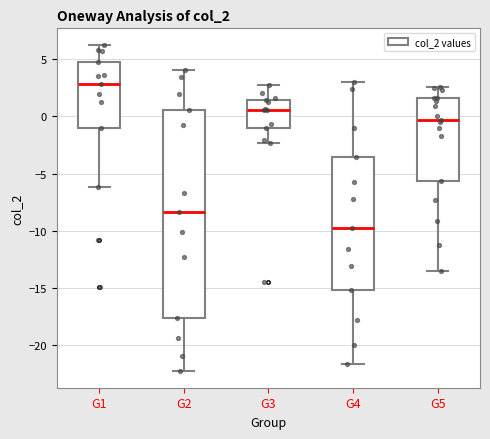

Reading left to right, transcribe this box plot: for each box, give where its median line is, the range the box spans, and where its two whiskers end, as read against the y-axis. The values are not printed on the chart, so give them approximately, as read against the axis.

G1: median 3.0, box -1.0 to 4.5, whiskers -6.0 to 6.5
G2: median -8.5, box -17.5 to 0.5, whiskers -22.5 to 4.0
G3: median 0.5, box -1.0 to 1.5, whiskers -2.5 to 3.0
G4: median -9.5, box -15.0 to -3.5, whiskers -21.5 to 3.0
G5: median -0.5, box -5.5 to 1.5, whiskers -13.5 to 2.5